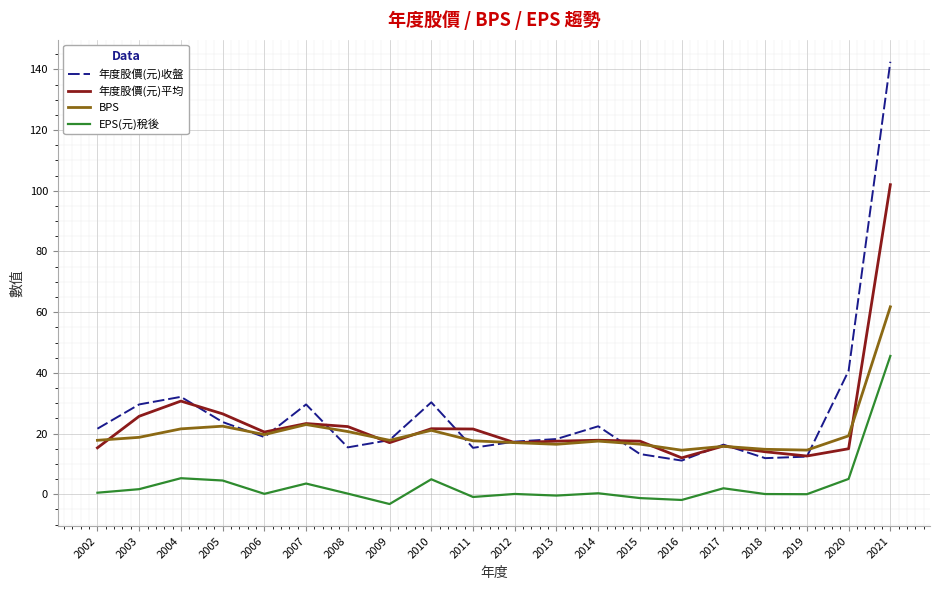

Which series has the largest range (max minus min)?

年度股價(元)收盤